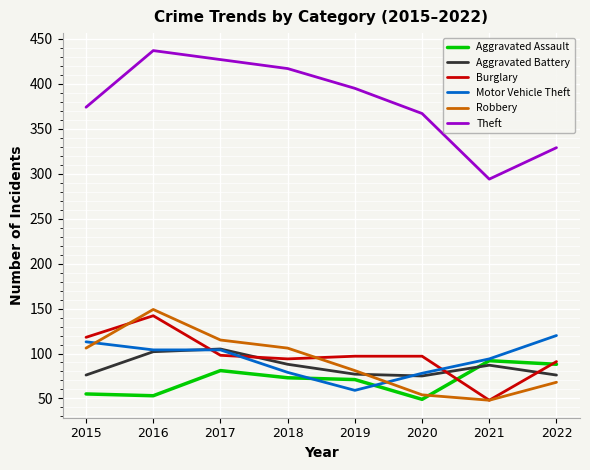

How many lines are shown in the chart?

6